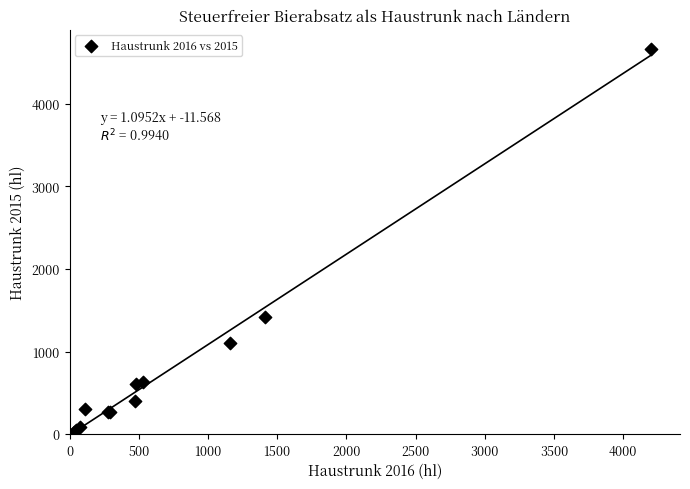

What Y value in the scatter plot is closest to 2345?

1417.5